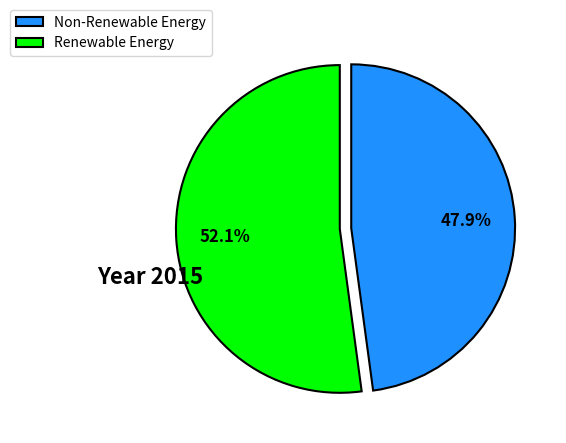

Is there any slice that represents more than half of the pie?

Yes